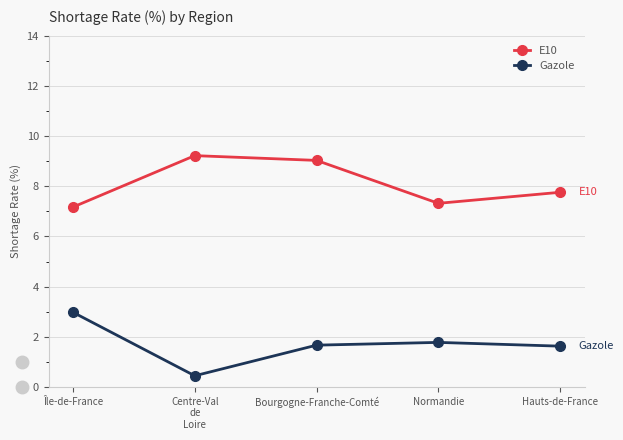

What is the minimum value shown in the chart?

0.5